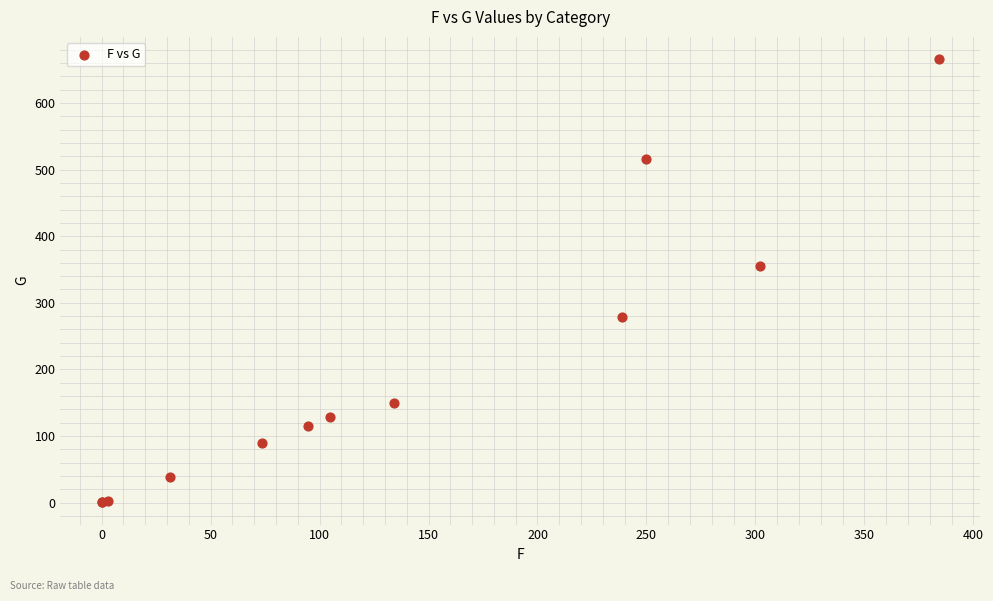

What Y value in the scatter plot is closest to 333?

354.8